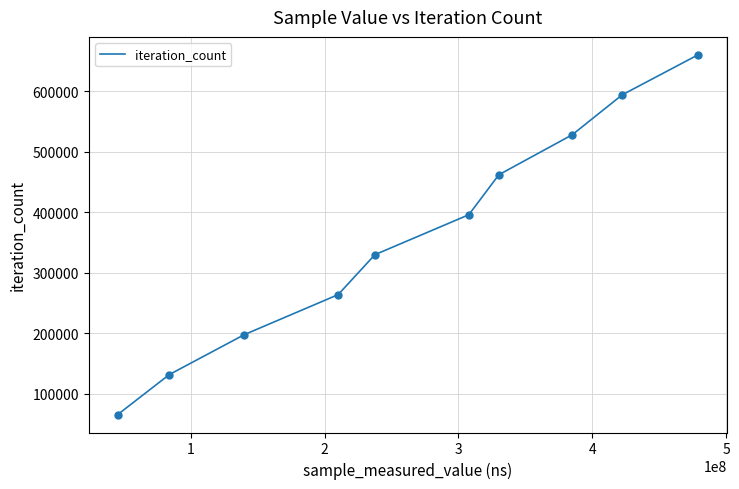

What is the minimum value shown in the chart?

66042